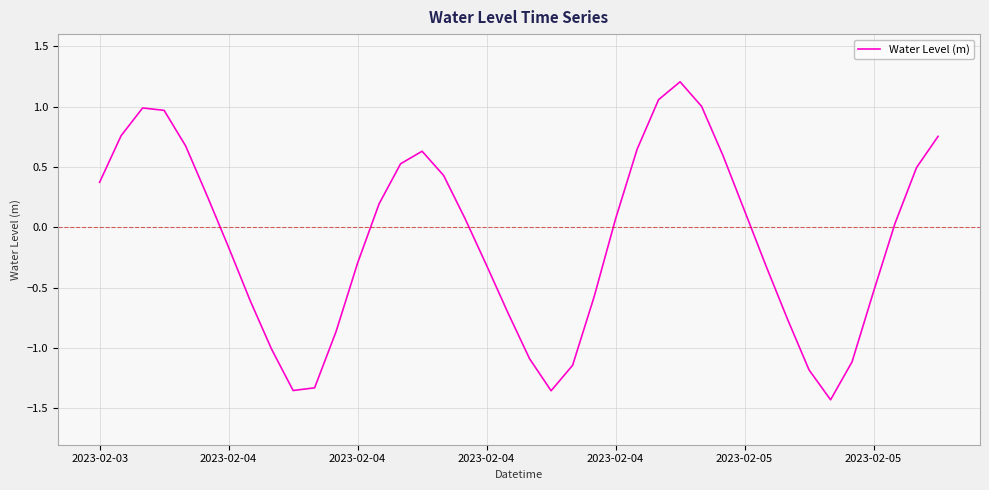

What is the greatest value displayed?

1.2